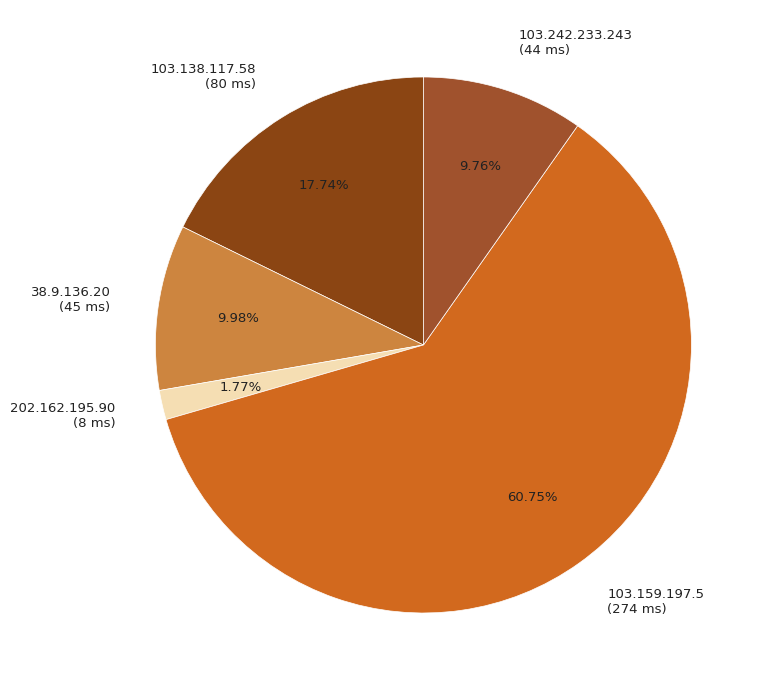

Which has a higher value, 103.159.197.5 (274 ms) or 103.138.117.58 (80 ms)?

103.159.197.5 (274 ms)